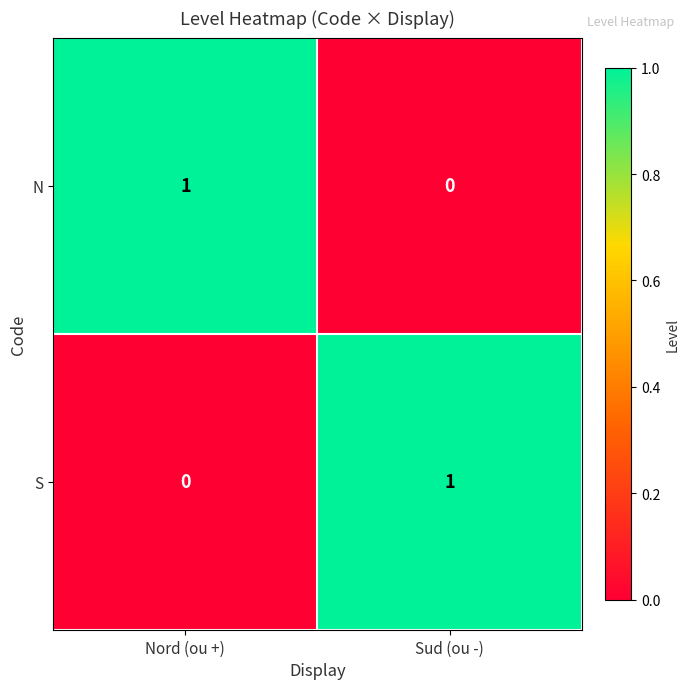

Count the number of categories in the chart.

2